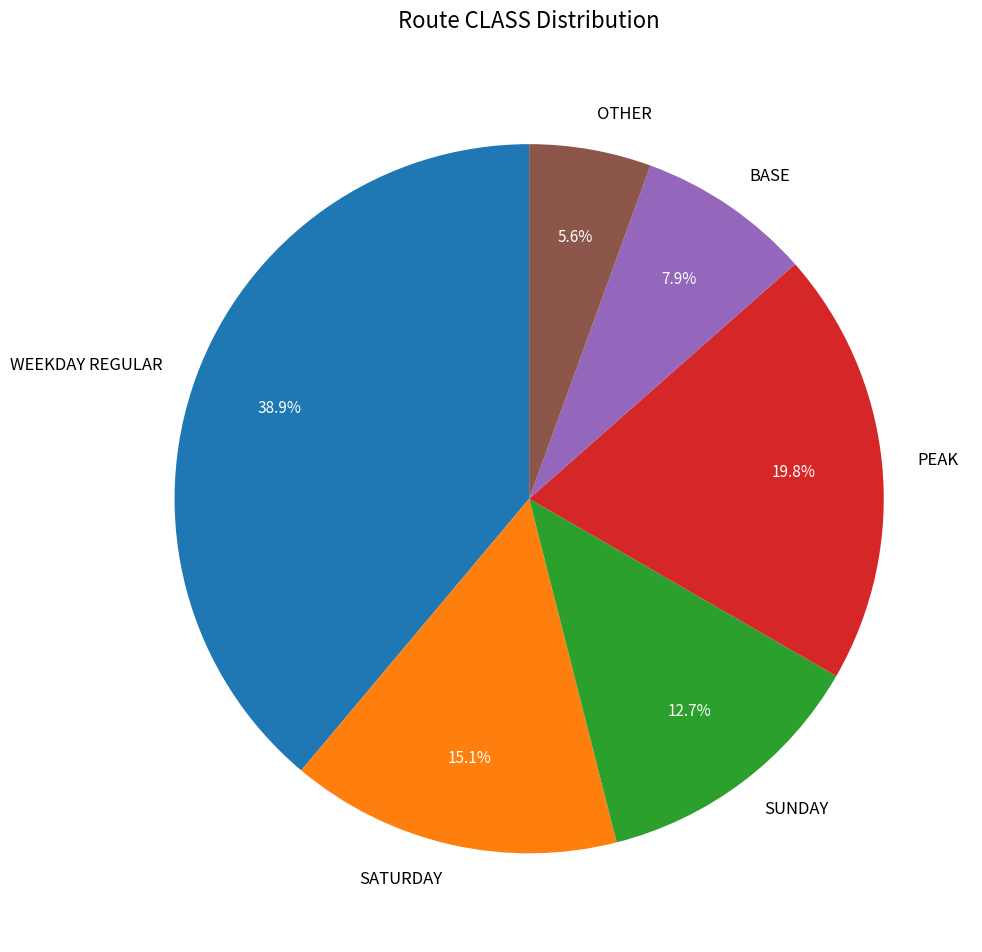

To the nearest percent, what percentage of the pie is BASE?

8%